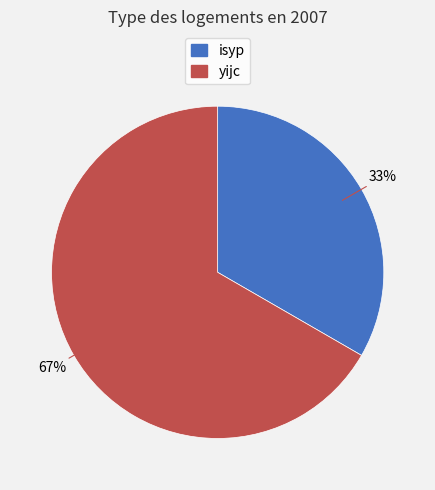

To the nearest percent, what is the average slice percentage?

50%